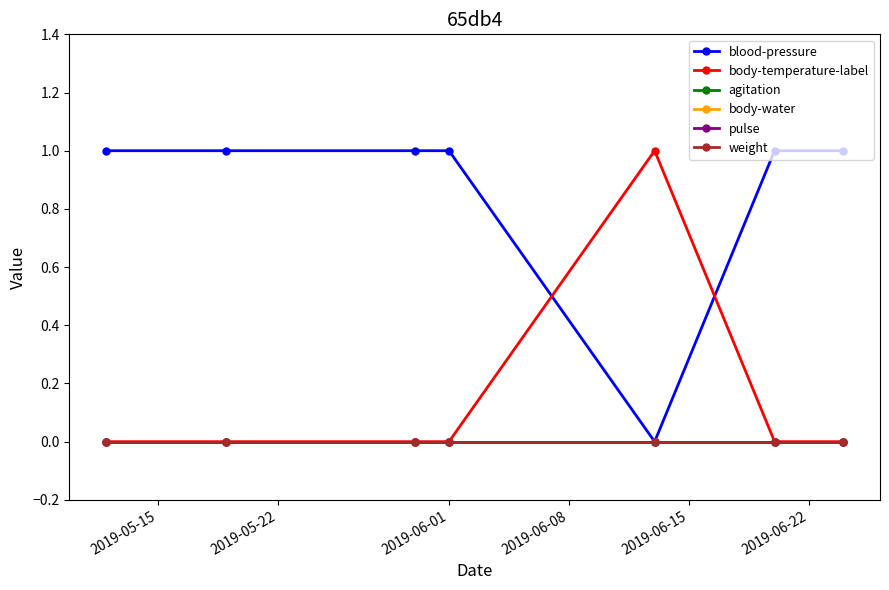

Is this an area chart (filled region under the line)?

No